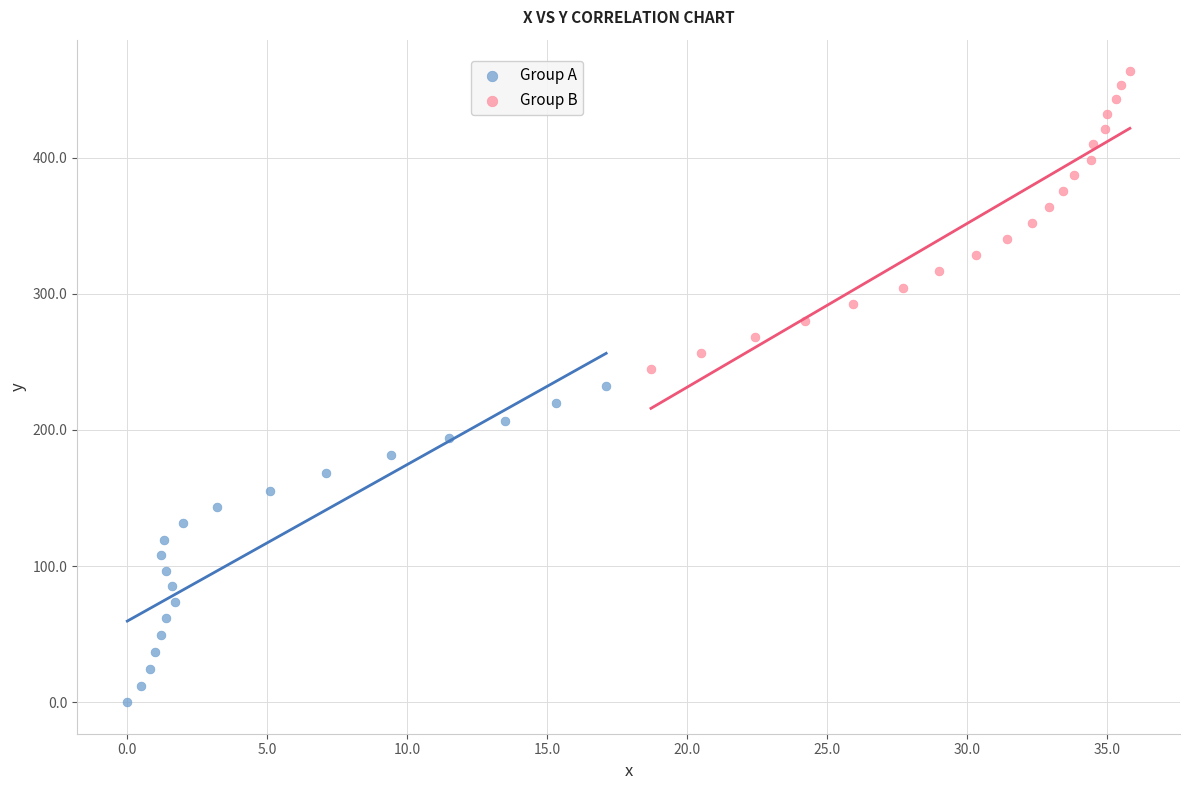

Which series contains the lowest Y value?

Group A